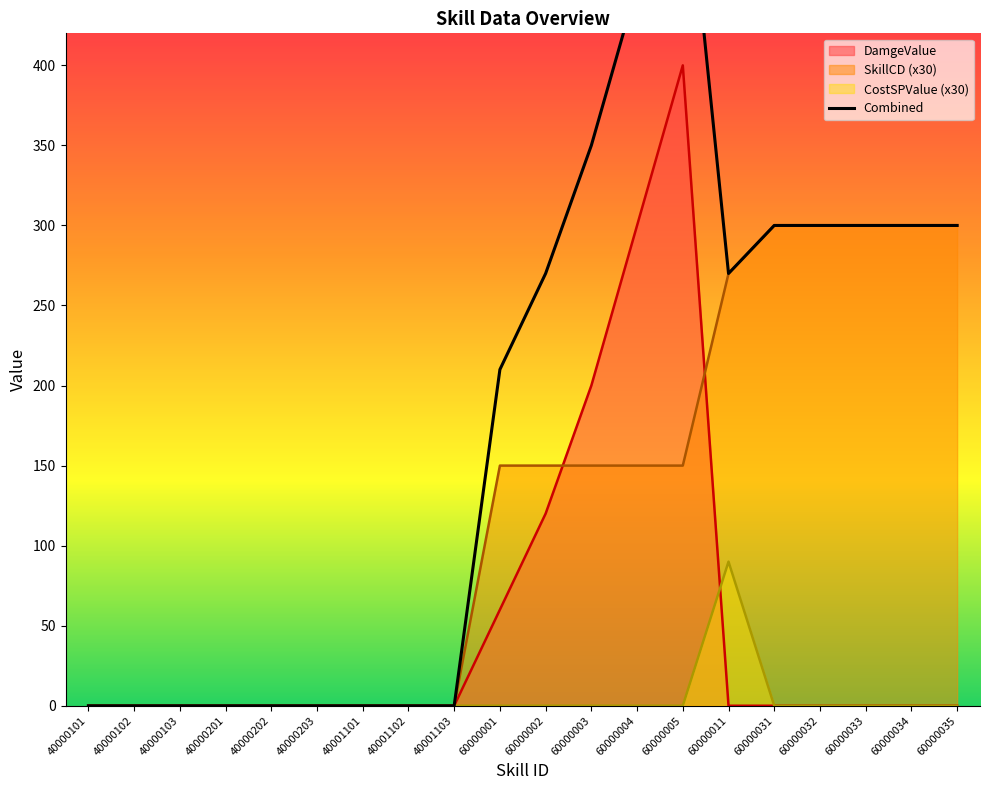

What is the average value?

180